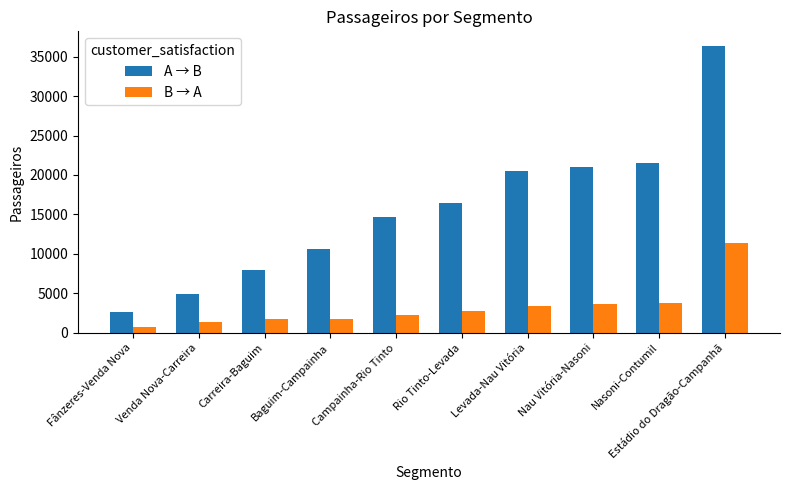

What is the sum of the B → A values at Levada-Nau Vitória and Rio Tinto-Levada?

6158.1